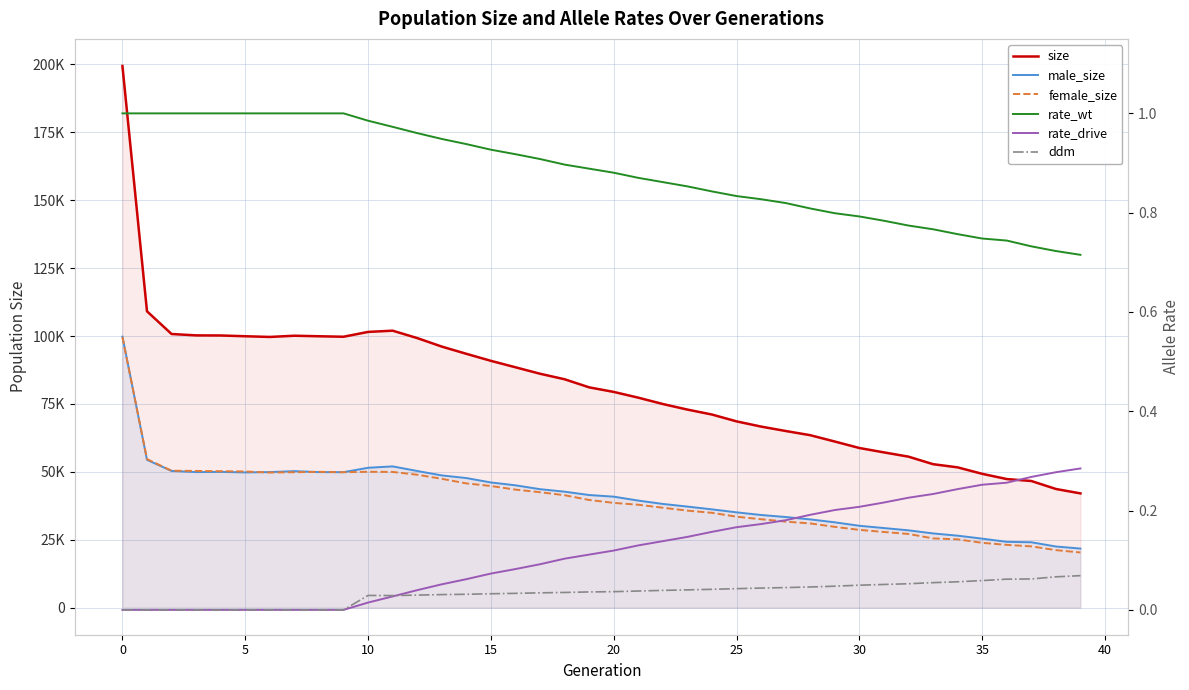

True or false: size and rate_drive cross at least once.

False